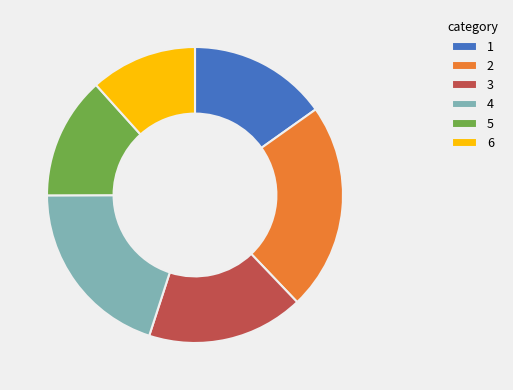

What is the ratio of the value at 4 to the value at 2?

0.9